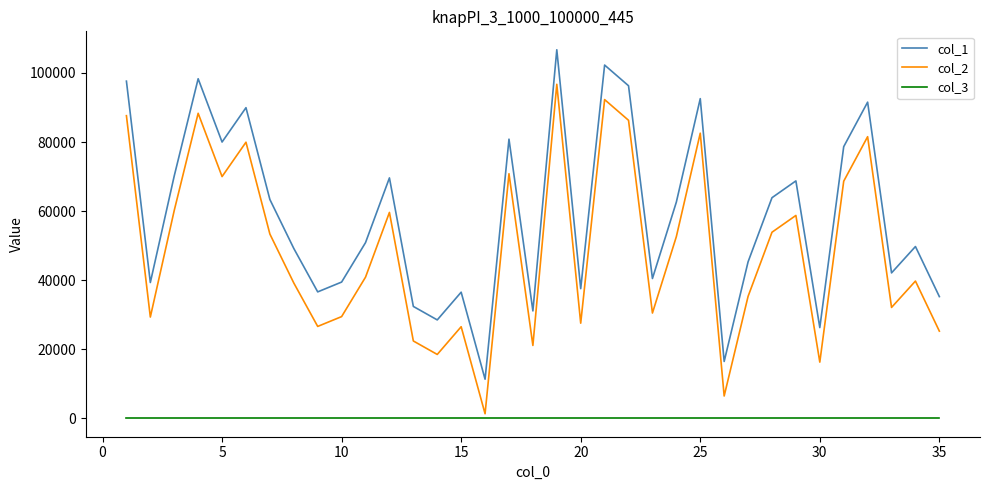

Rank the series by their average value, from lowest to highest.

col_3, col_2, col_1